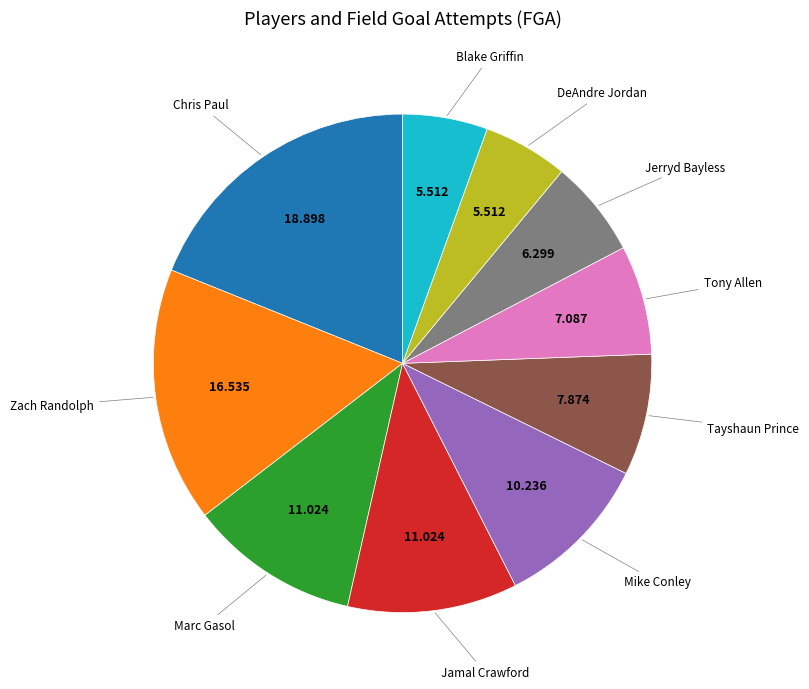

Is there any slice that represents more than half of the pie?

No